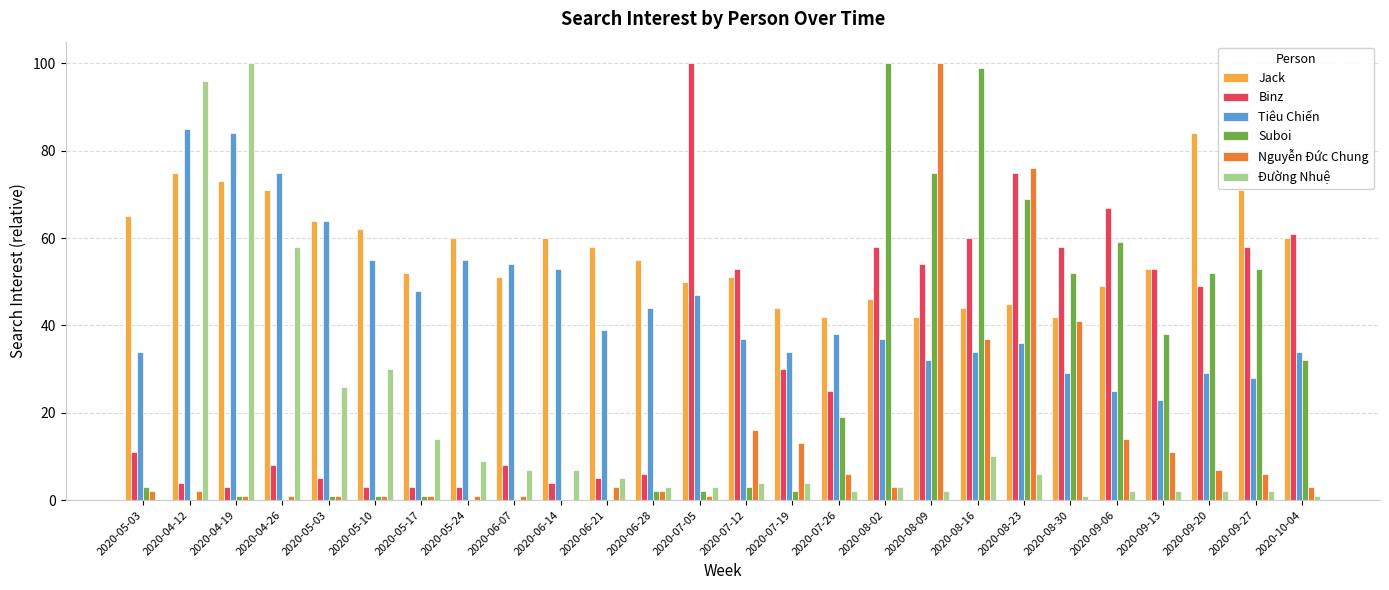

What is the difference between the maximum and minimum values in the Jack series?

42